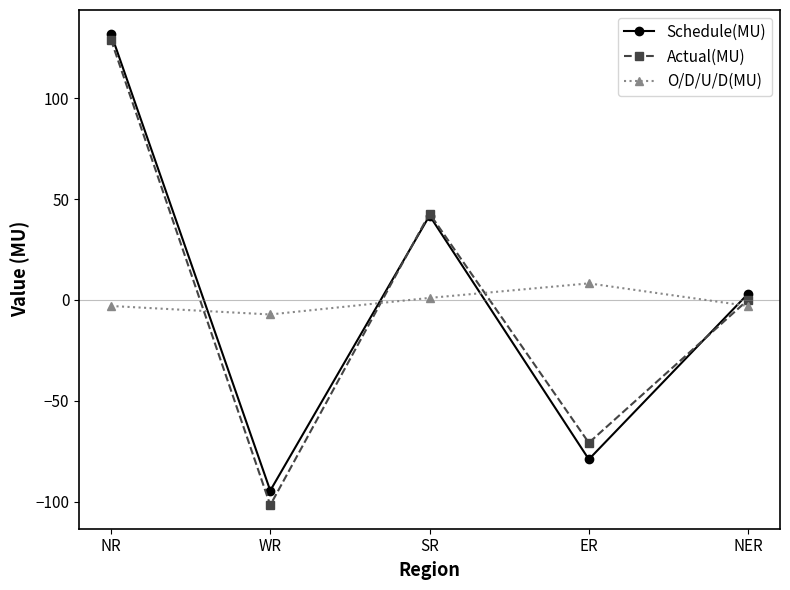

What position from the right is SR?

3